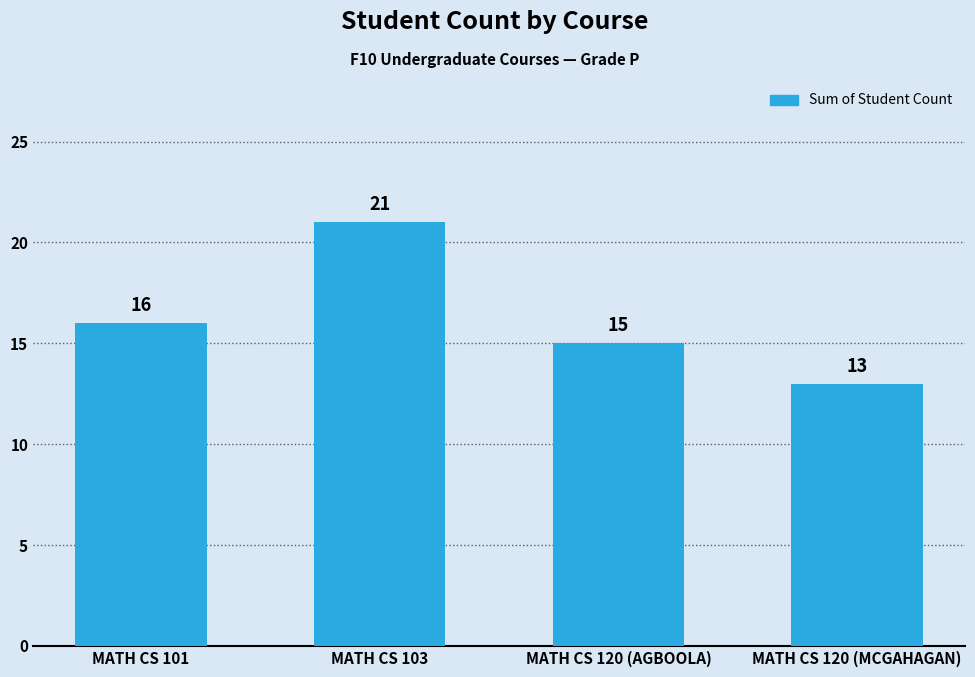

What is the value of the 1st bar from the left?

16